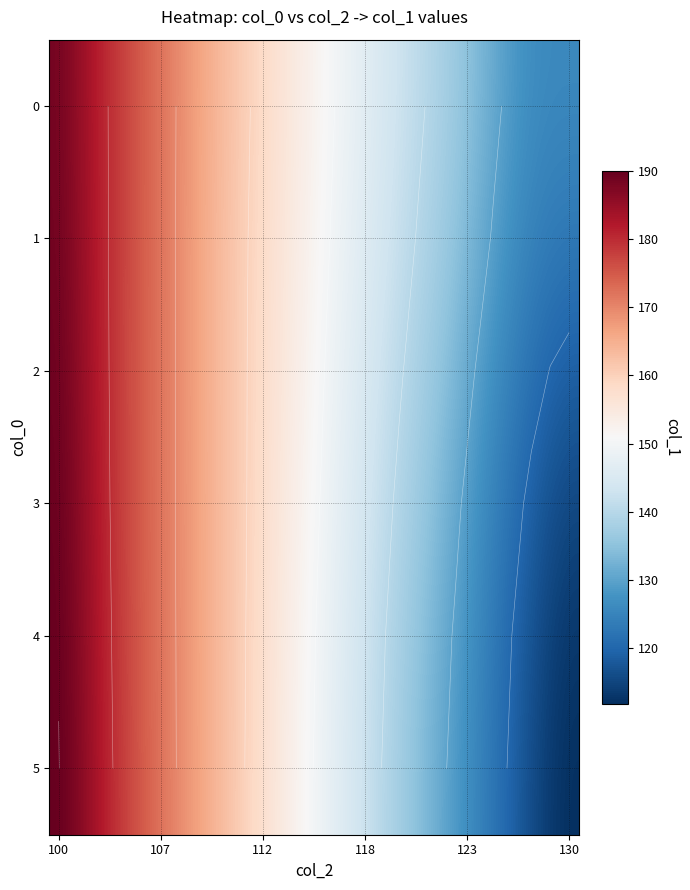

How many data points in 3 are above 152?

14